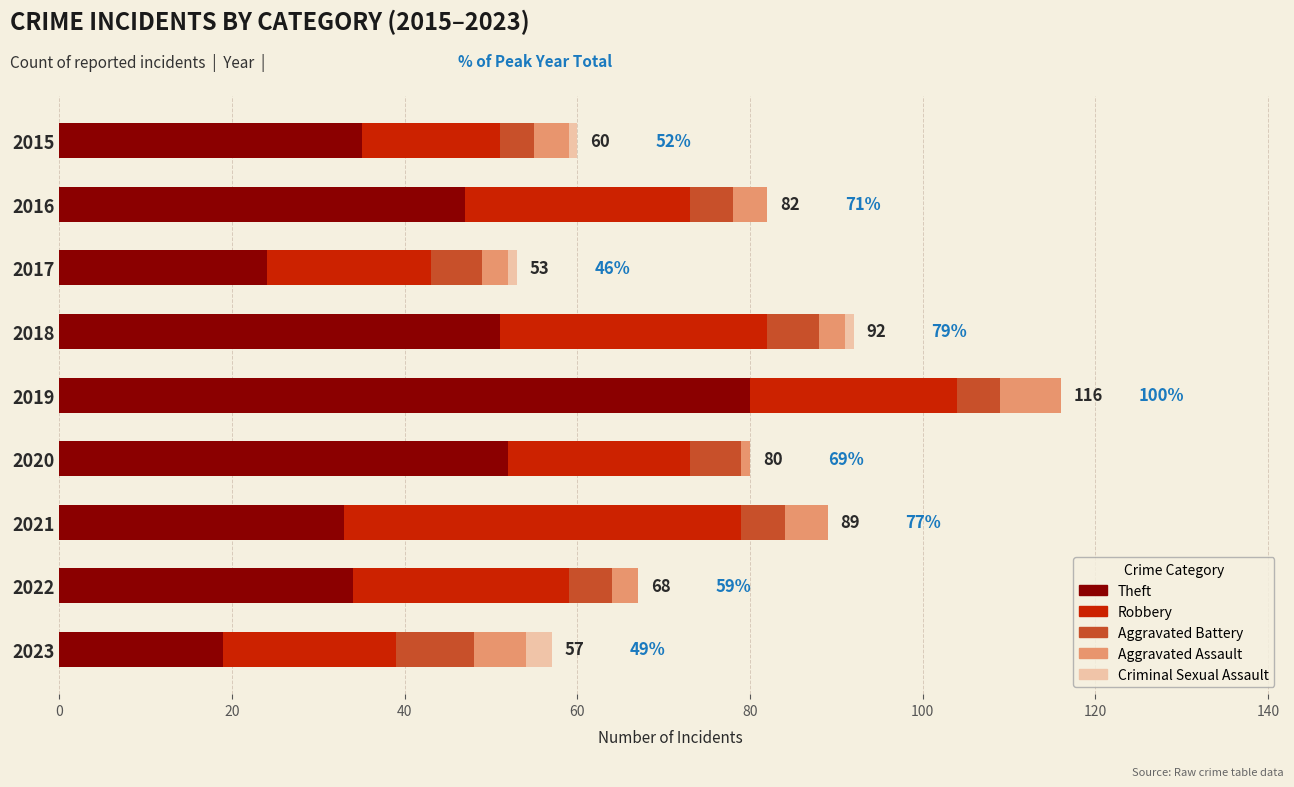

At which category is the sum across all series the highest?

2019